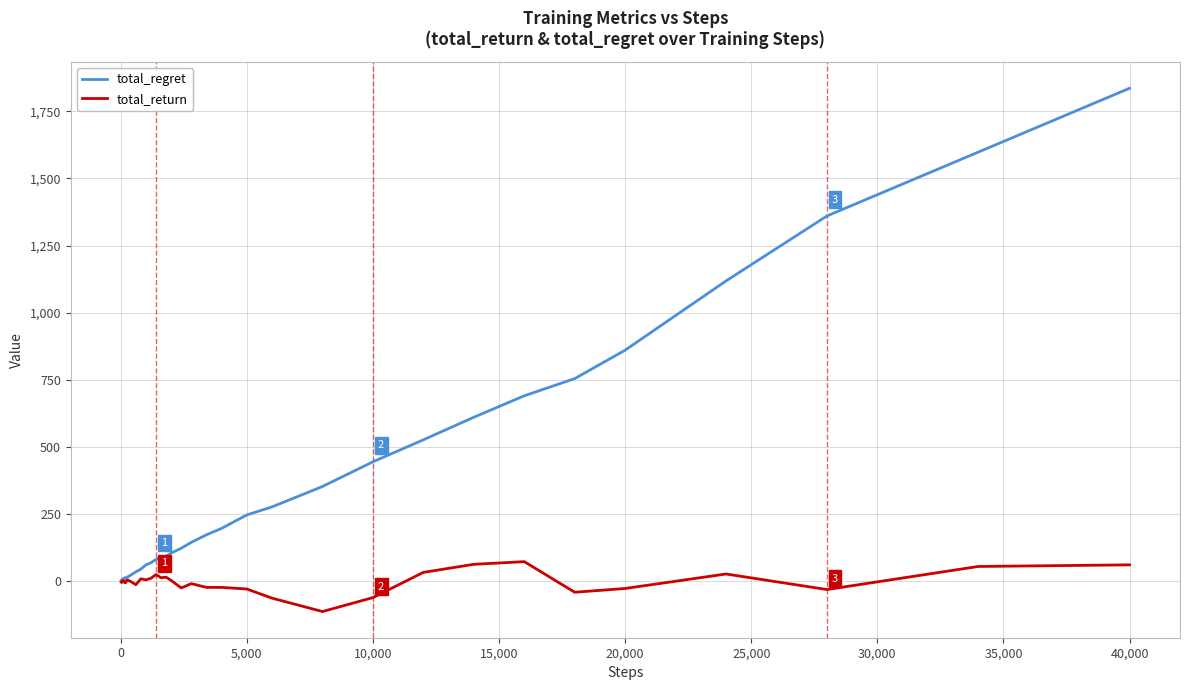

List the series in order of their peak value, highest first.

total_regret, total_return